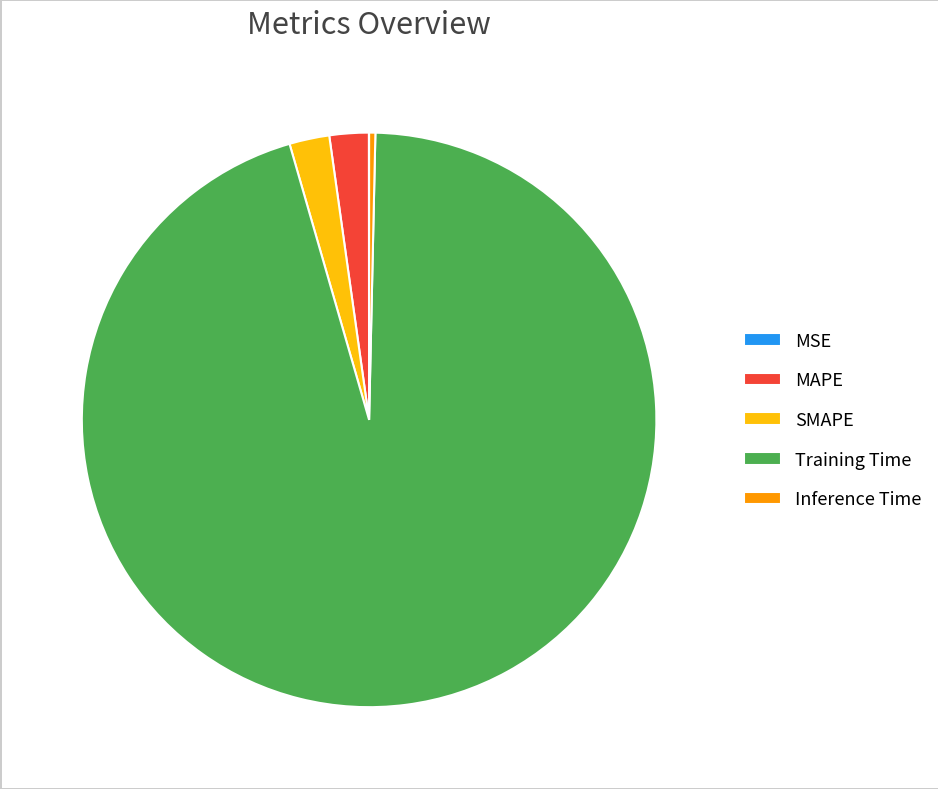

True or false: Inference Time accounts for 9% of the total.

False